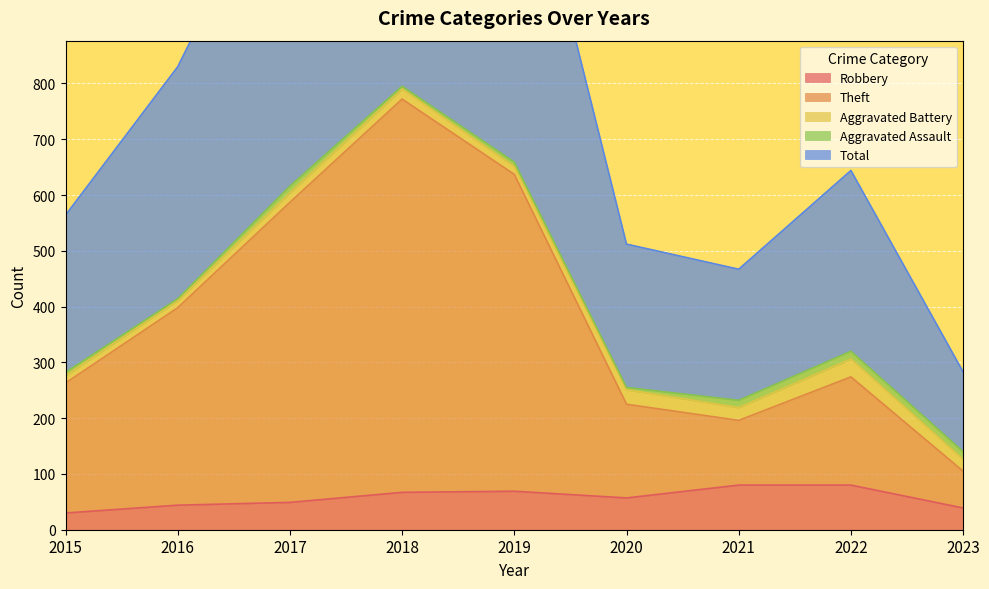

At which category does Theft reach its first local peak?

2018